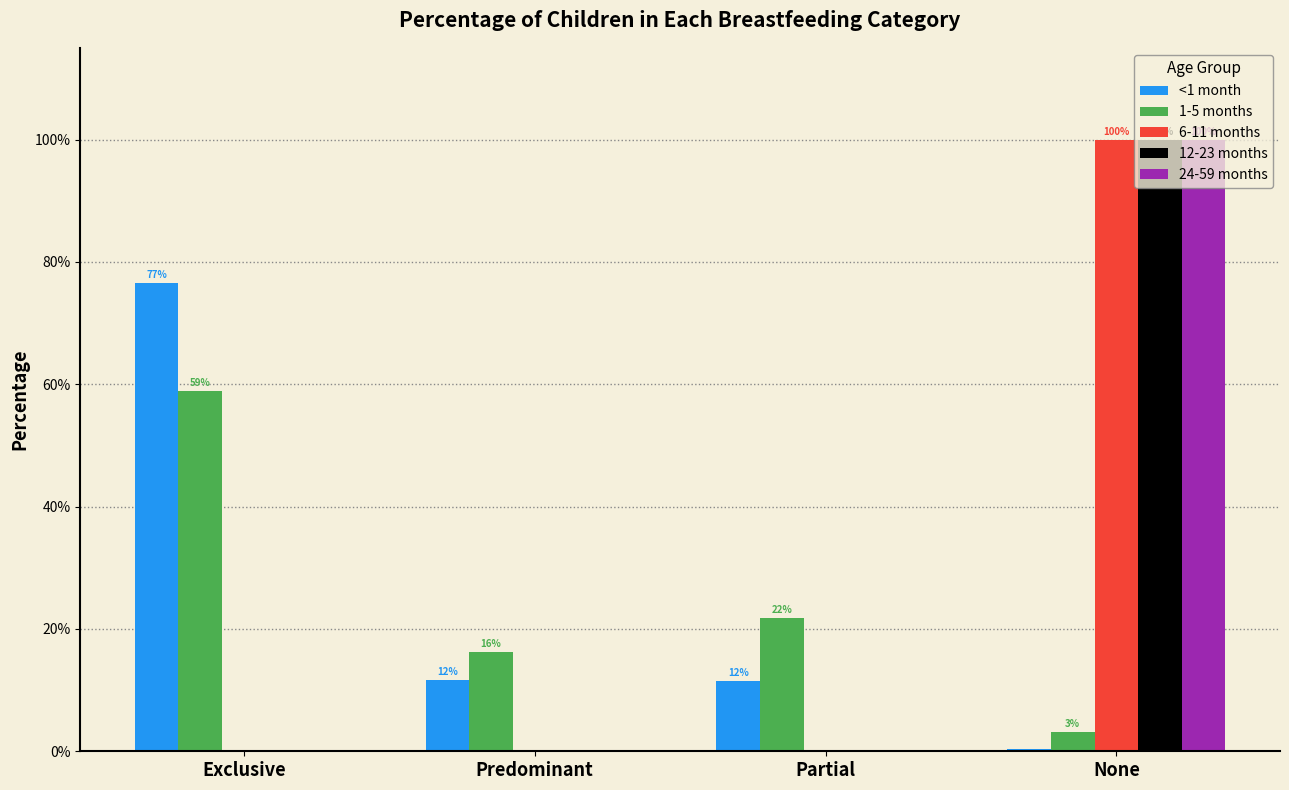

At which label is 24-59 months closest to 0?

Exclusive